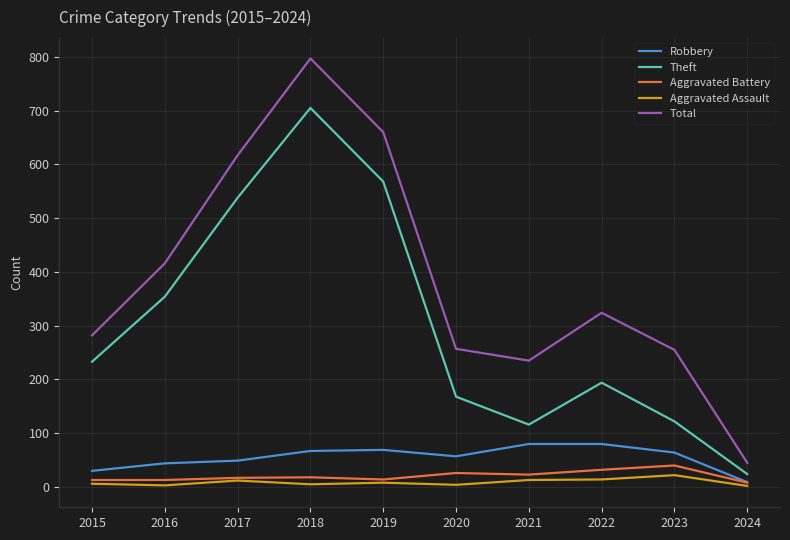

True or false: Theft and Robbery cross at least once.

False